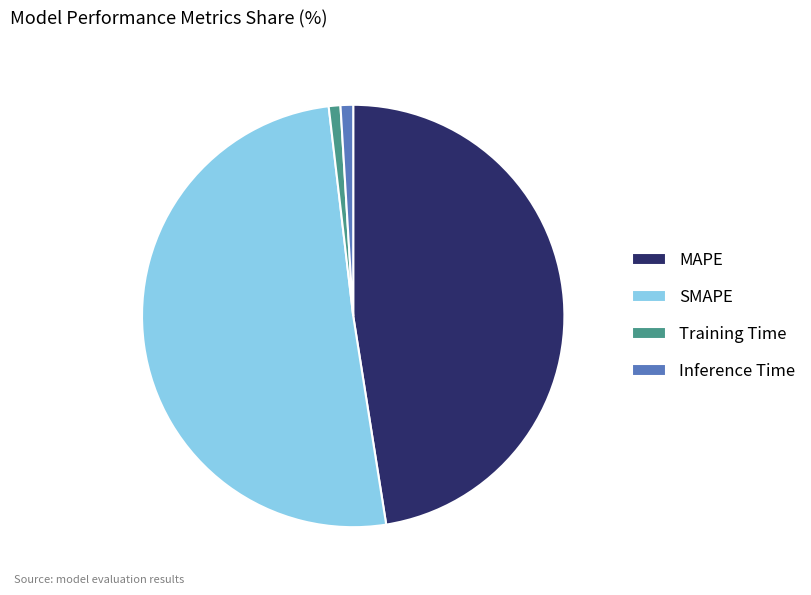

Which has a higher value, MAPE or Training Time?

MAPE